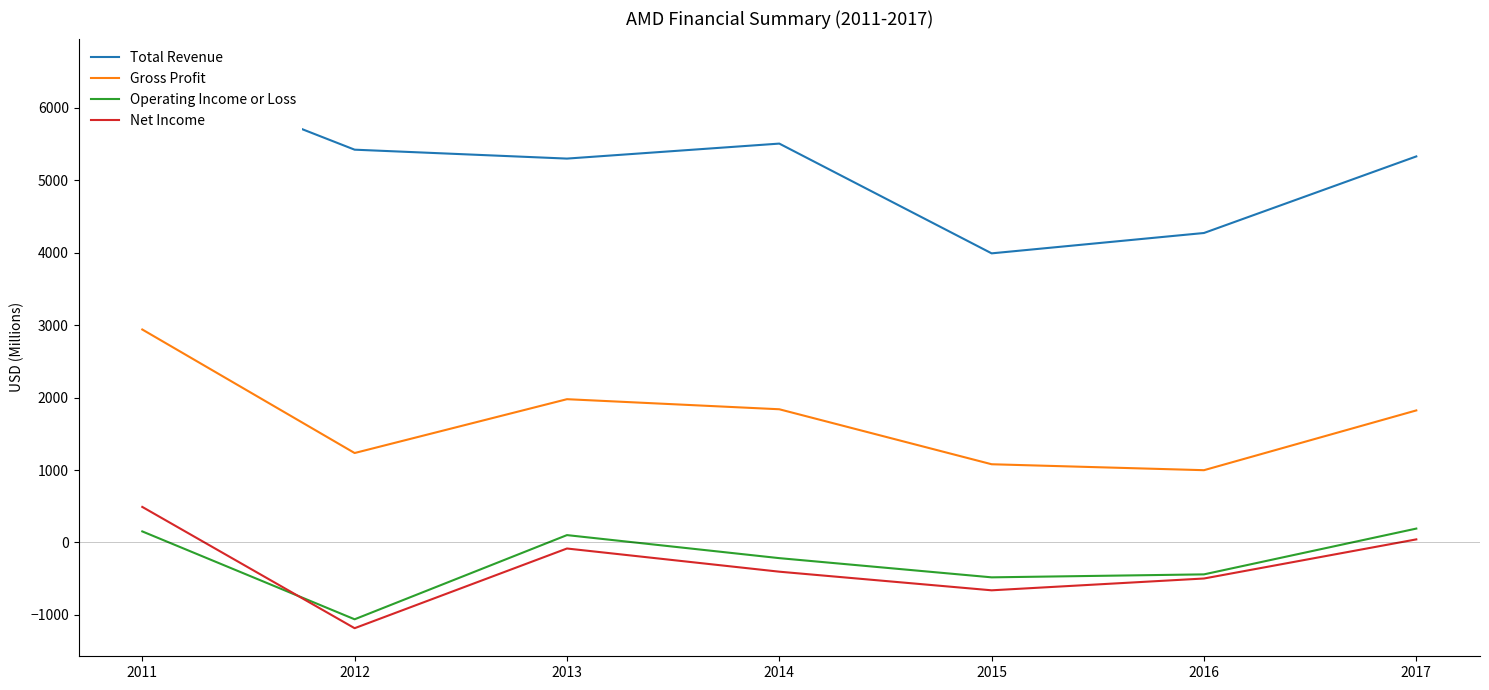

Which series has the widest spread of values?

Total Revenue